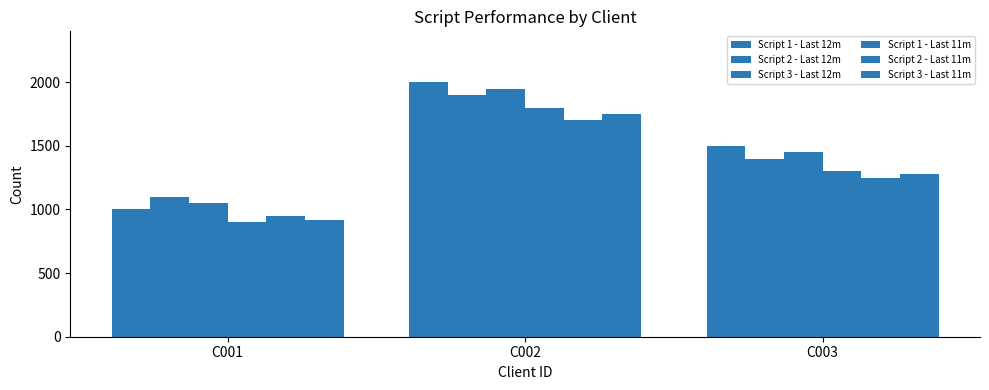

Is the value of Script 2 - Last 12m at C003 greater than the value of Script 2 - Last 11m at C002?

No